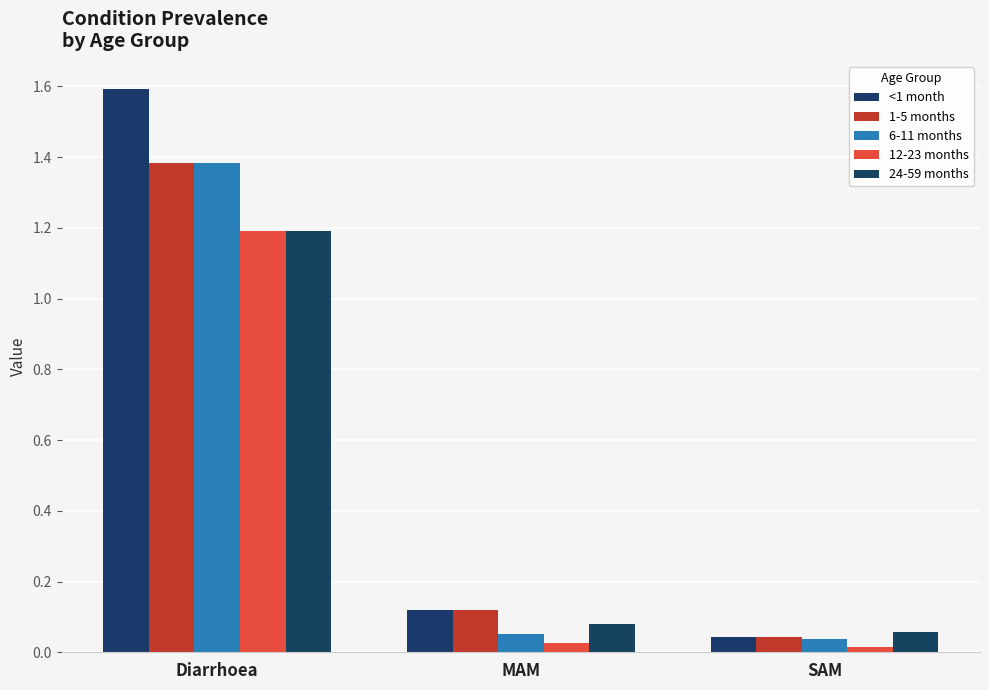

What are all the series names shown in the legend?

<1 month, 1-5 months, 6-11 months, 12-23 months, 24-59 months